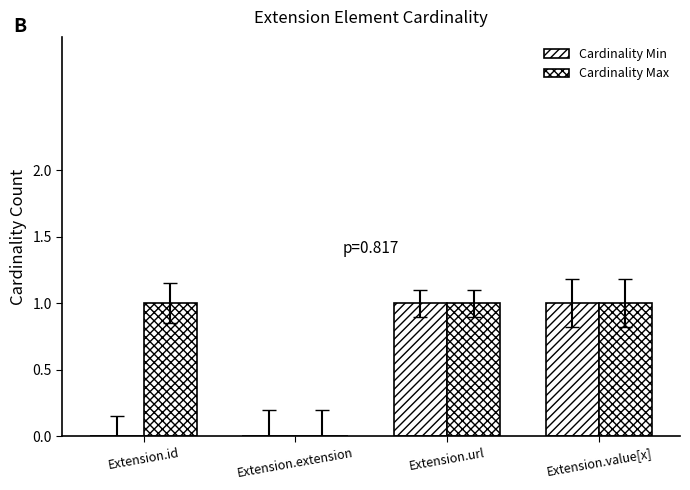

At how many categories does at least one series exceed 0?

3